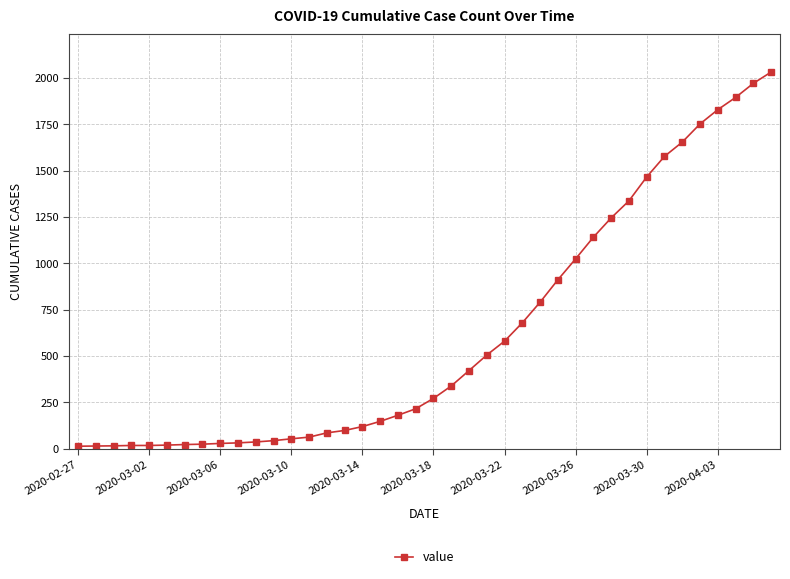

What is the maximum value shown in the chart?

2032